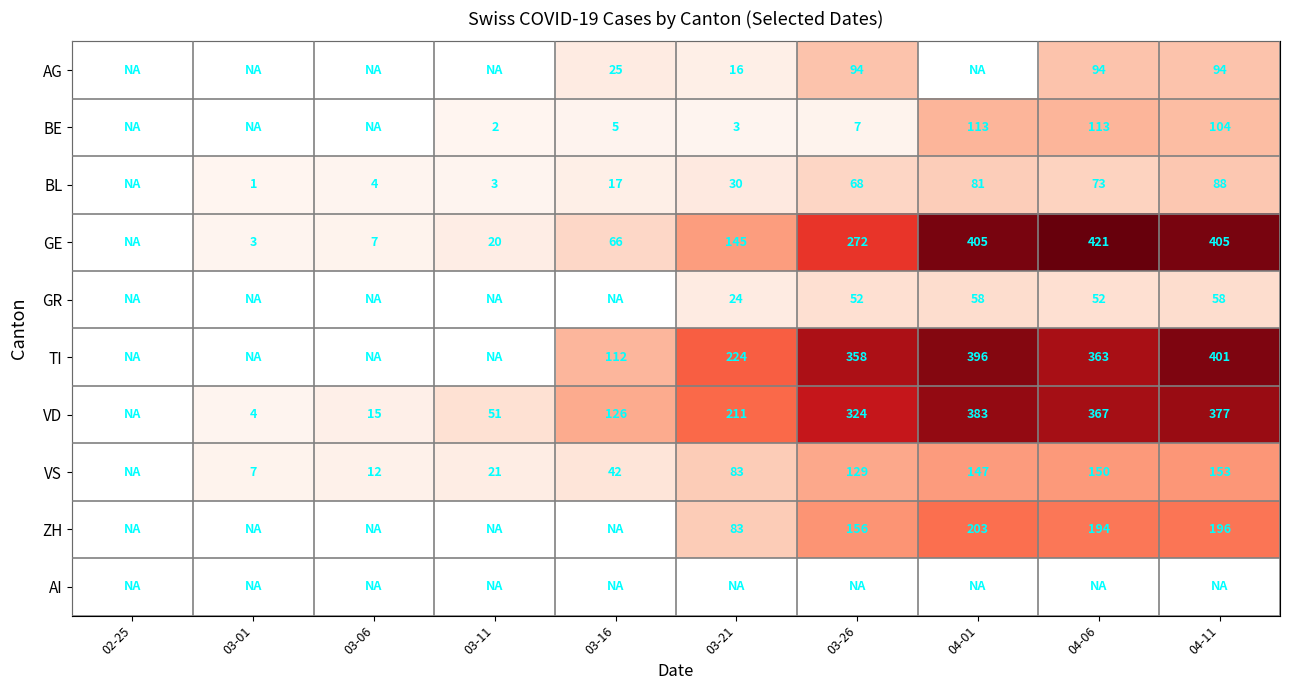

Is it true that ZH equals 43 at 03-21?

False